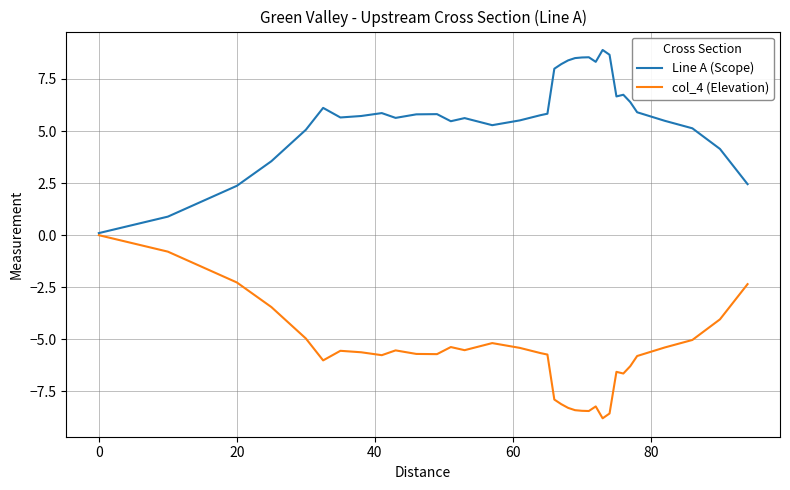

List the series in order of their overall mean, lowest first.

col_4 (Elevation), Line A (Scope)